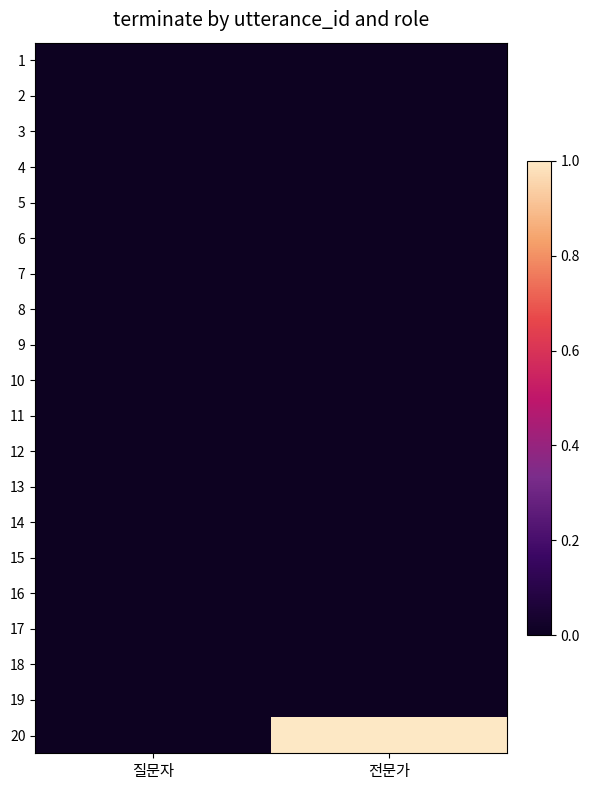

Reading left to right, list all the values displayed in this chart.

1: 질문자=0	전문가=0
2: 질문자=0	전문가=0
3: 질문자=0	전문가=0
4: 질문자=0	전문가=0
5: 질문자=0	전문가=0
6: 질문자=0	전문가=0
7: 질문자=0	전문가=0
8: 질문자=0	전문가=0
9: 질문자=0	전문가=0
10: 질문자=0	전문가=0
11: 질문자=0	전문가=0
12: 질문자=0	전문가=0
13: 질문자=0	전문가=0
14: 질문자=0	전문가=0
15: 질문자=0	전문가=0
16: 질문자=0	전문가=0
17: 질문자=0	전문가=0
18: 질문자=0	전문가=0
19: 질문자=0	전문가=0
20: 질문자=0	전문가=1